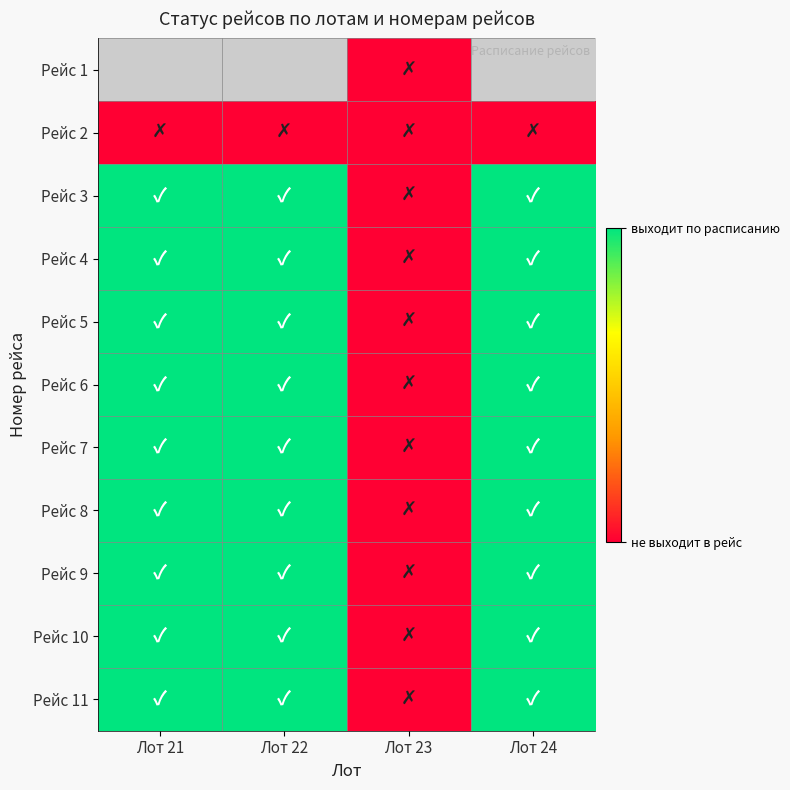

Rank the series by their maximum value, from highest to lowest.

Рейс 3, Рейс 4, Рейс 5, Рейс 6, Рейс 7, Рейс 8, Рейс 9, Рейс 10, Рейс 11, Рейс 1, Рейс 2